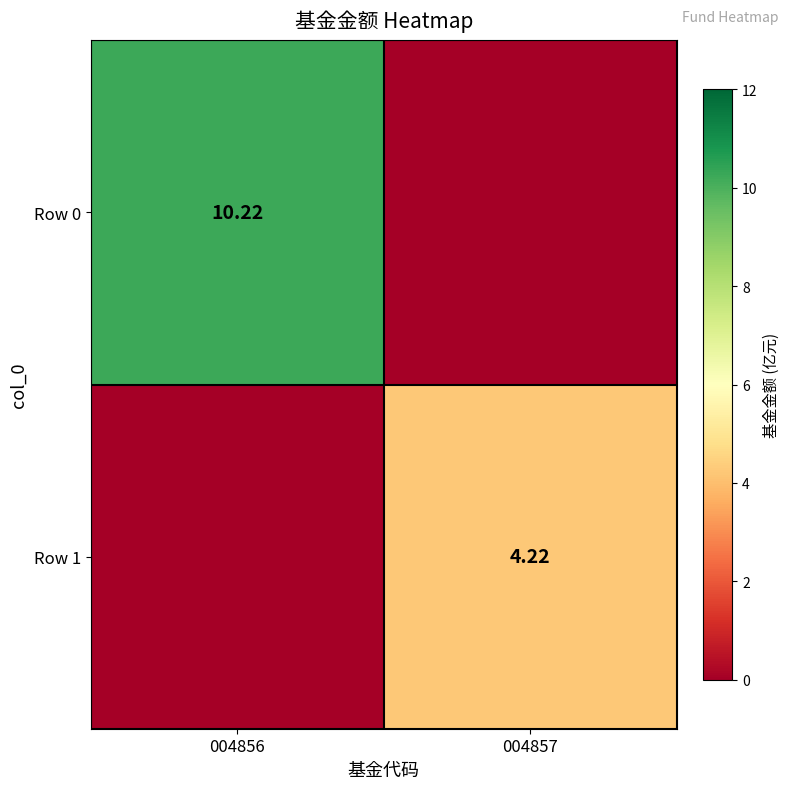

Which has a higher value, 004856 or 004857?

004856